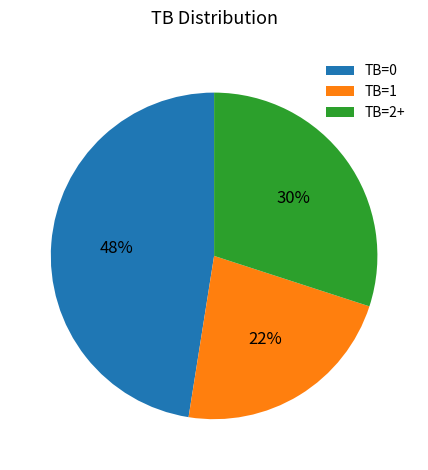

Which category has the smallest portion of the pie?

TB=1